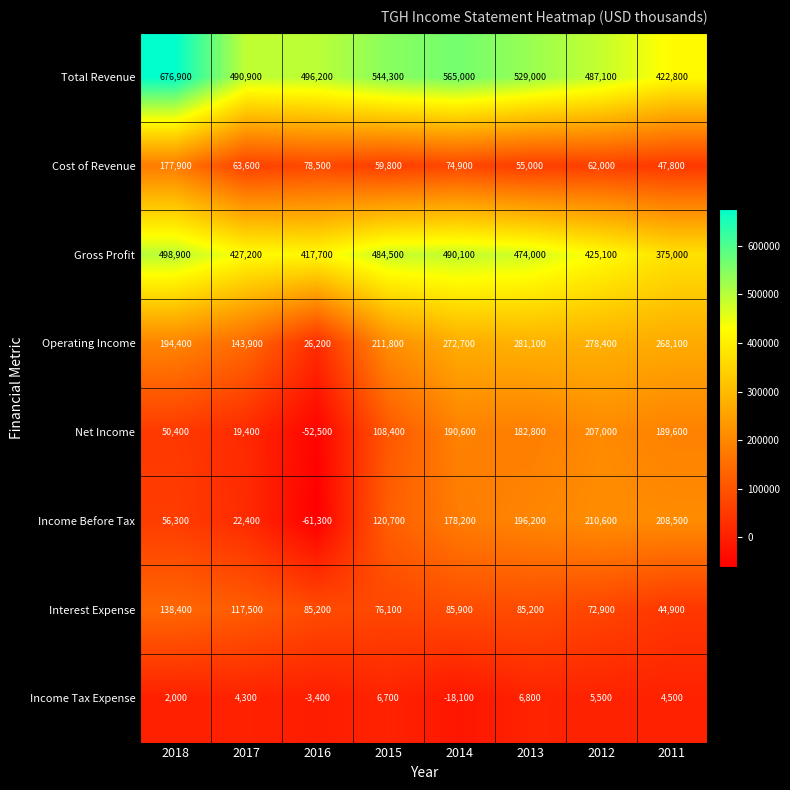

The value of Total Revenue at 2014 is 565000. True or false?

True